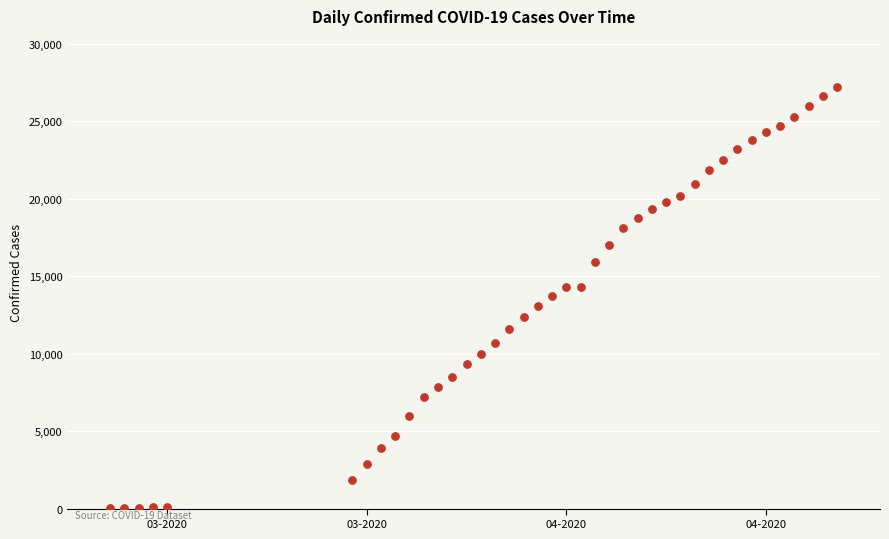

What is the range of Y values (max minus min)?

27213